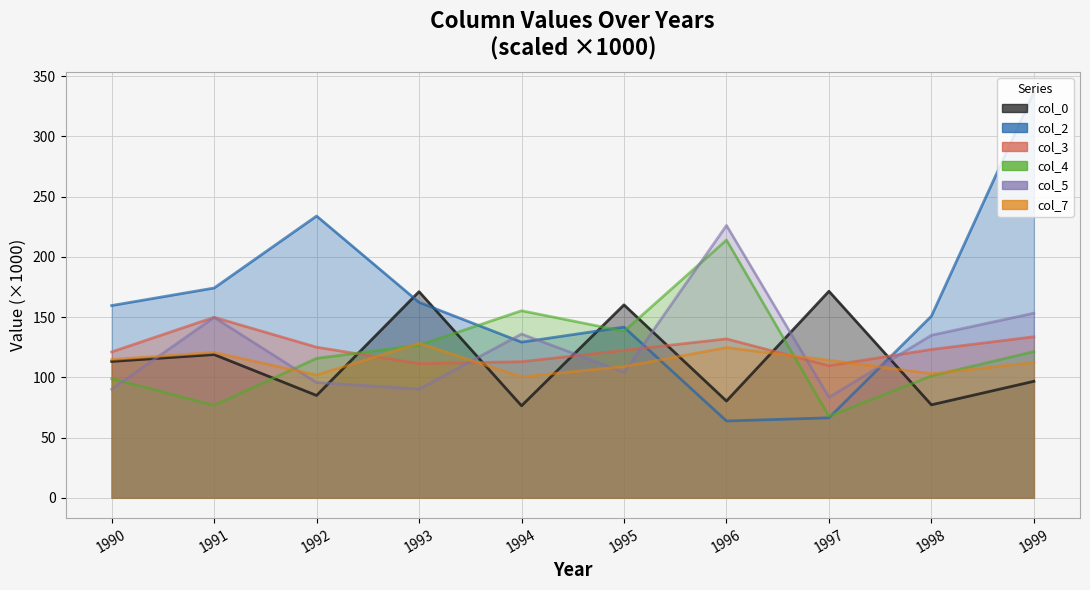

Count the number of categories in the chart.

10